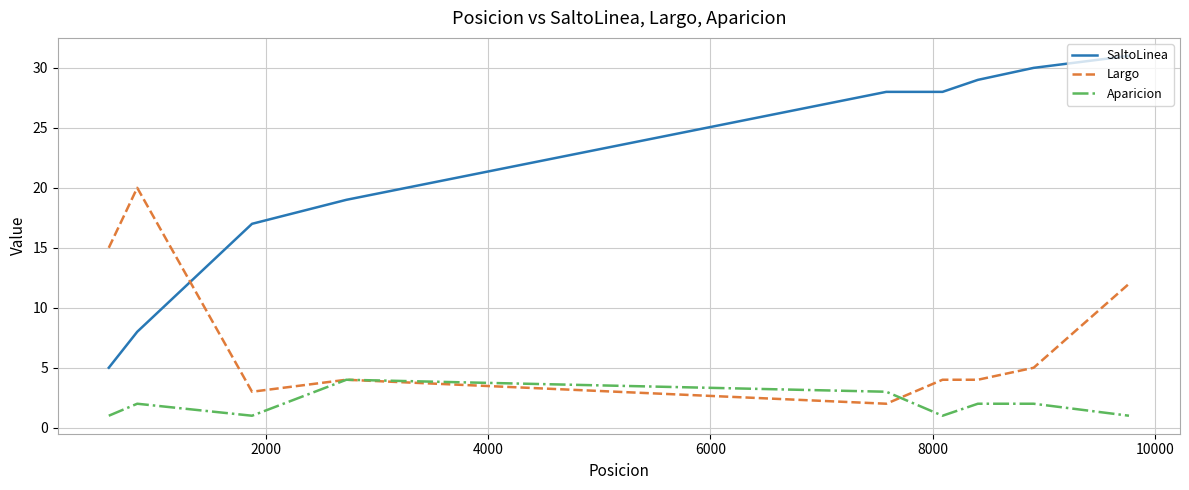

How many lines are shown in the chart?

3